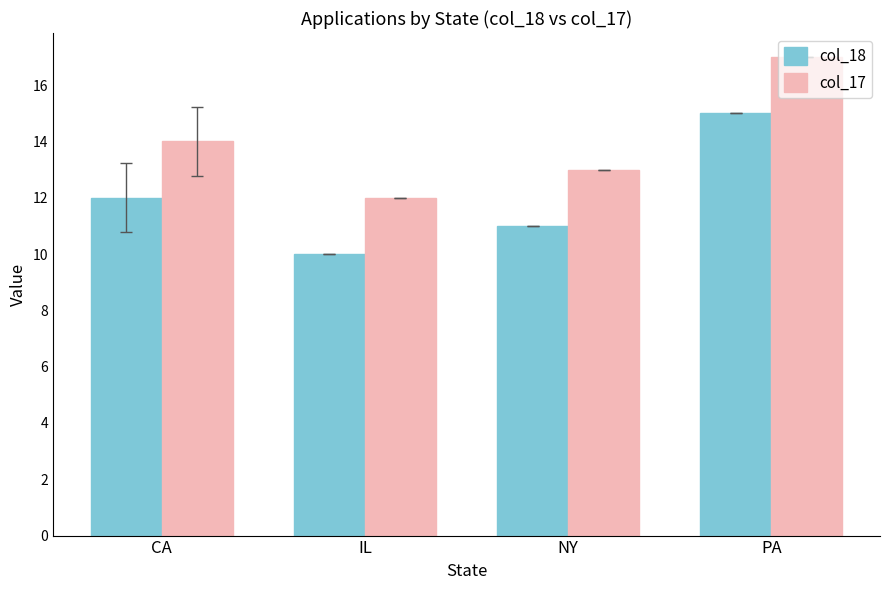

List the series in order of their peak value, lowest first.

col_18, col_17